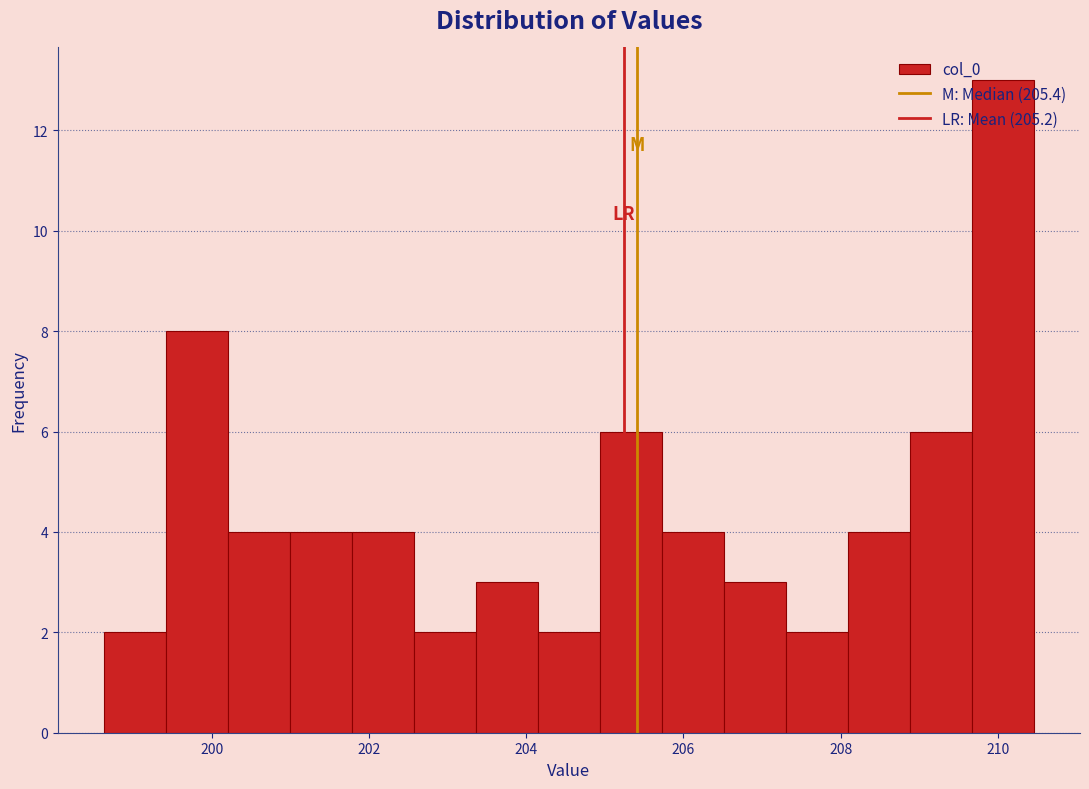

Read against the x-axis, roughly where is the centre of the tallest bar?

210.0